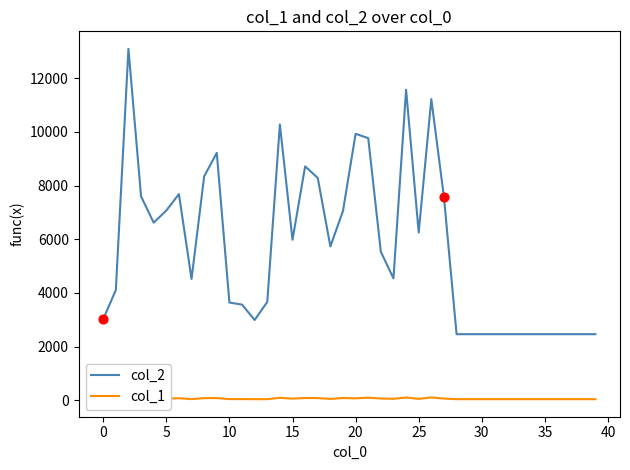

Which series has the widest spread of Y values?

col_2